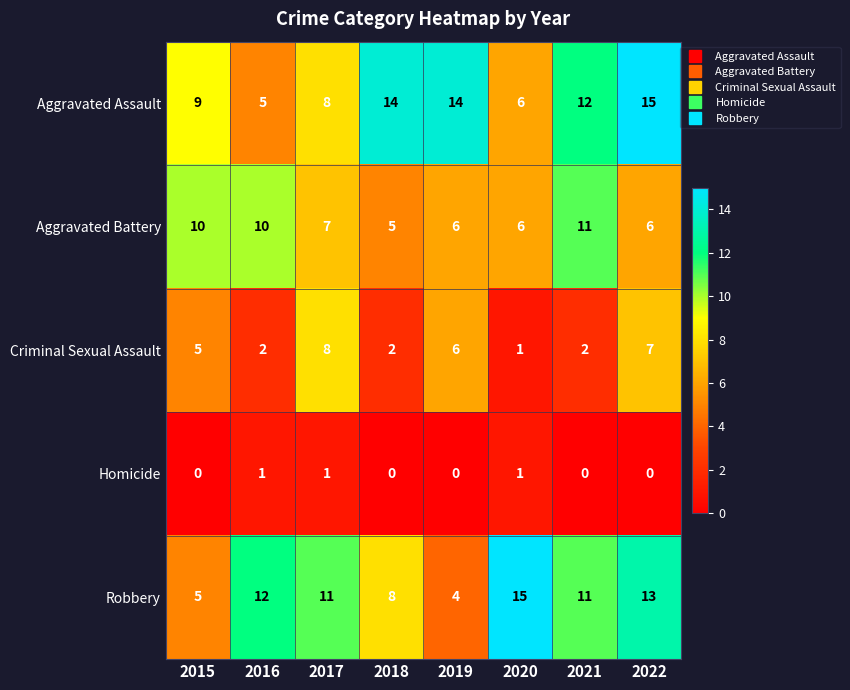

True or false: Criminal Sexual Assault has a value of 7 at 2022.

True